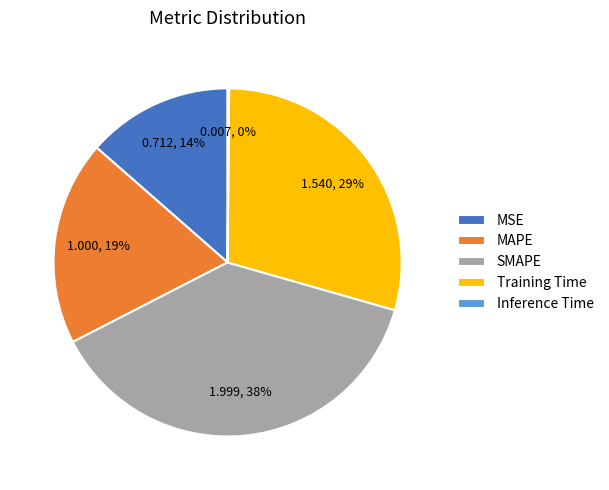

Is the sum of MAPE and MSE greater than half?

No